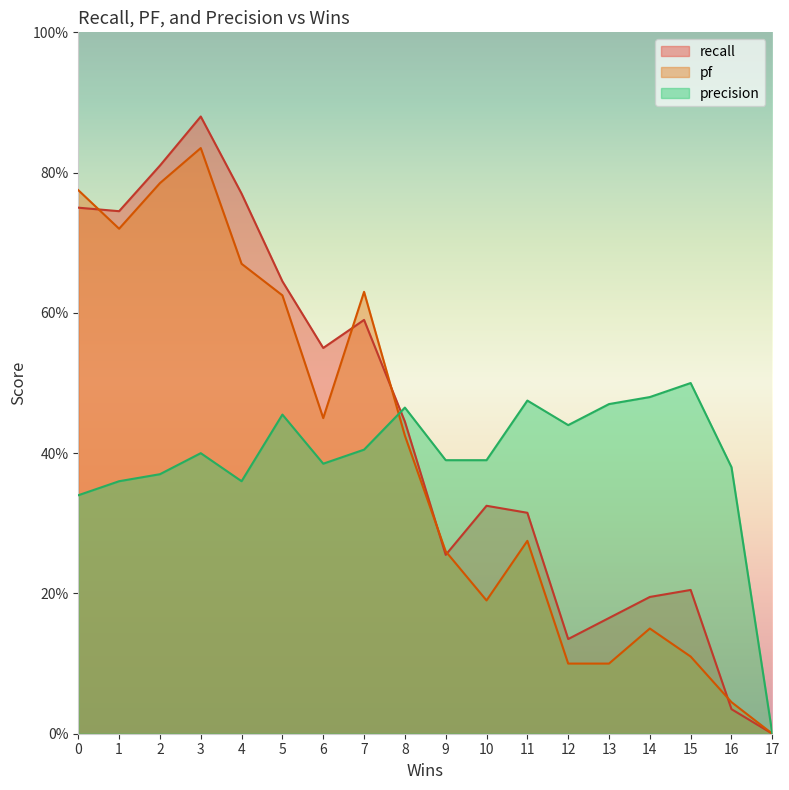

Which series has the largest total across all categories?

recall